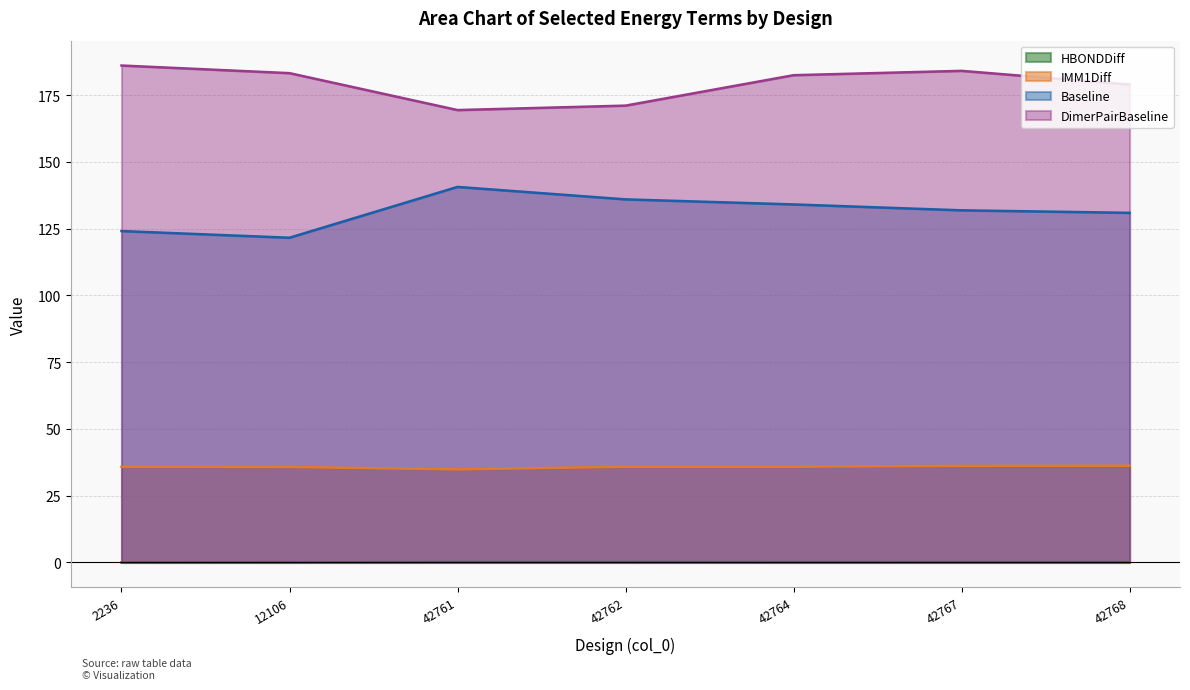

True or false: IMM1Diff and DimerPairBaseline cross at least once.

False